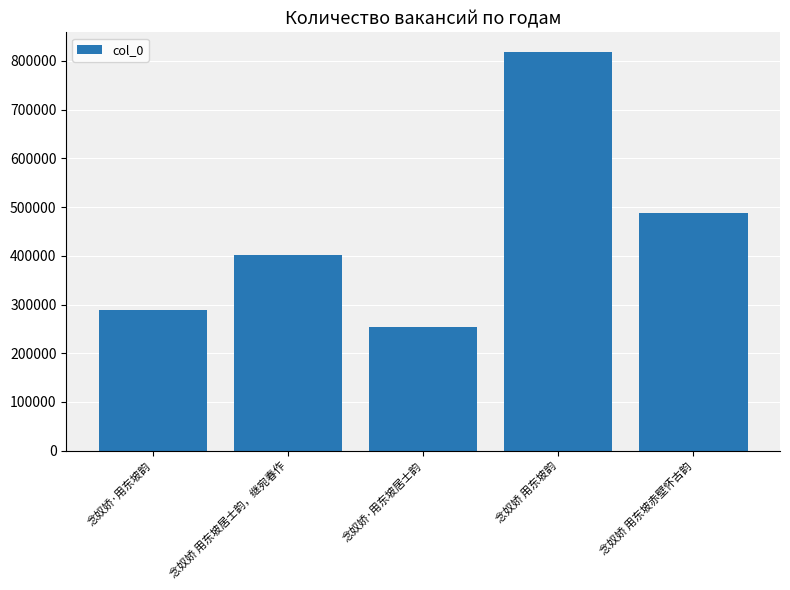

Where is the data nearest to the value 536053?

念奴娇 用东坡赤壁怀古韵